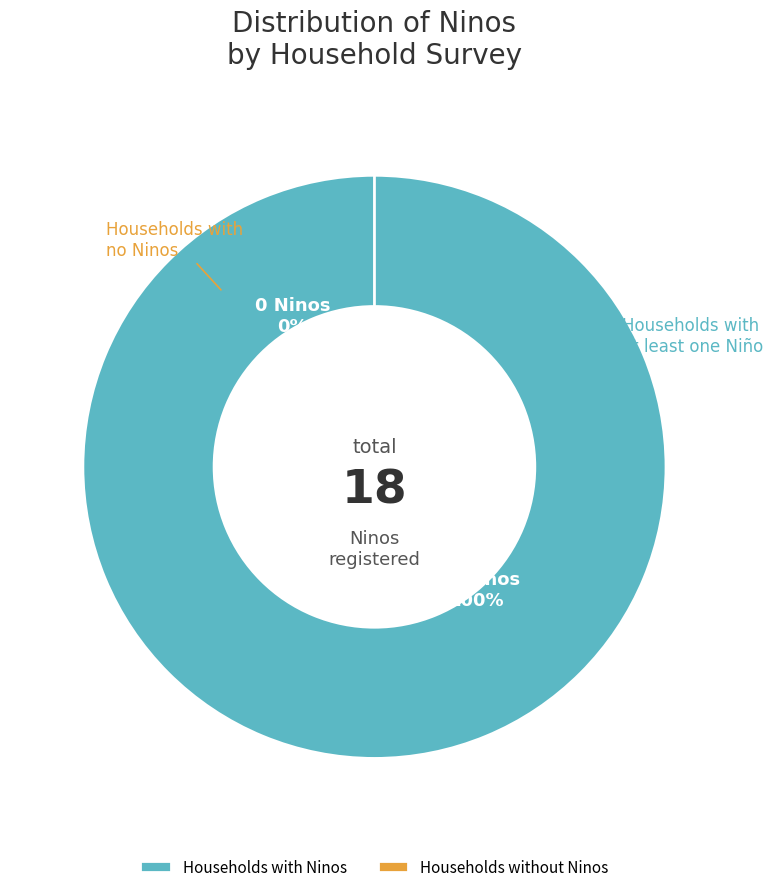

Do Sergio Salvo and Andreo together represent more than half of the pie?

No